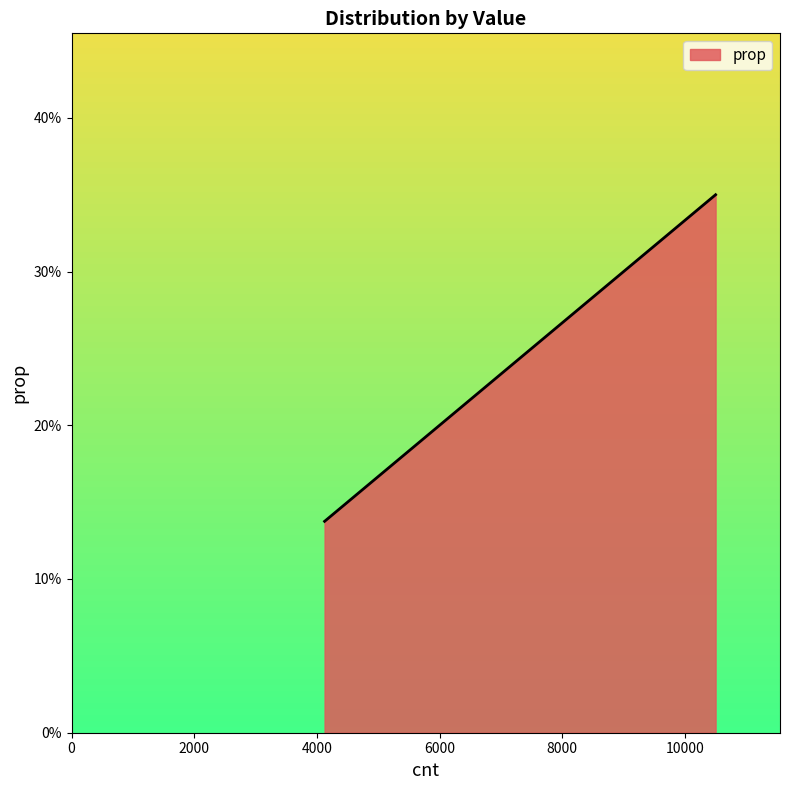

True or false: the data has more than 1 interior local peaks.

False